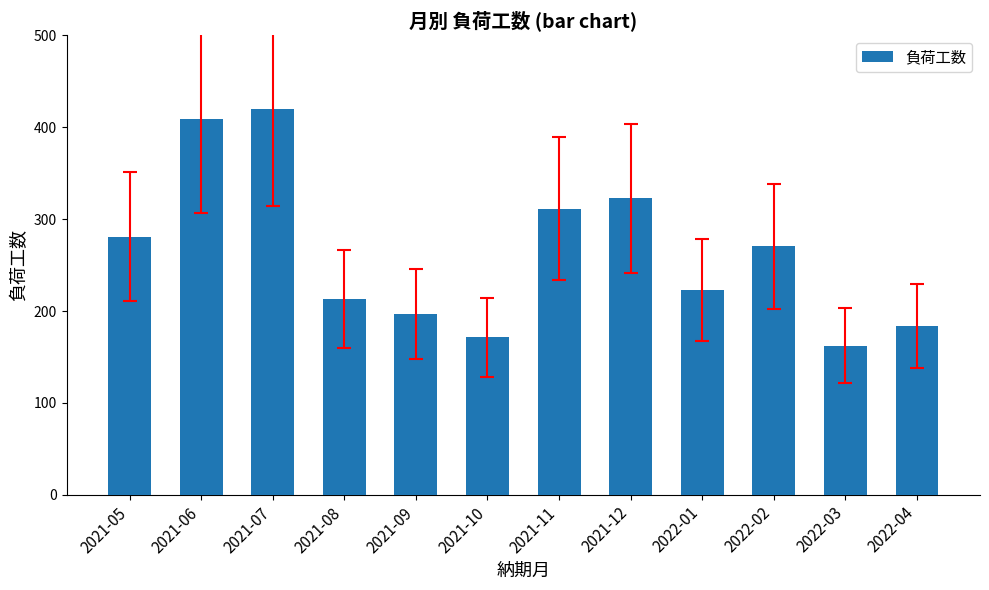

Which category has the lowest value across all series?

2022-03